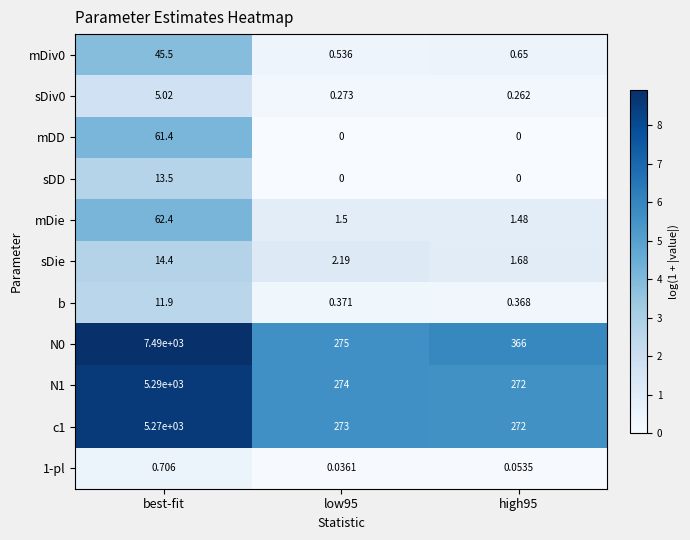

What is the maximum value shown in the chart?

7490.0